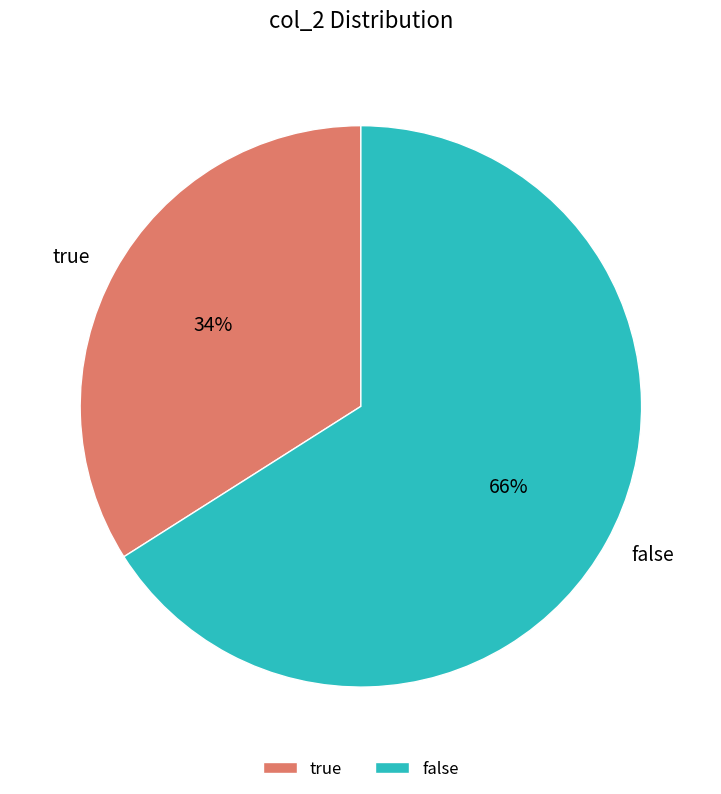

Is the sum of true and false greater than half?

Yes